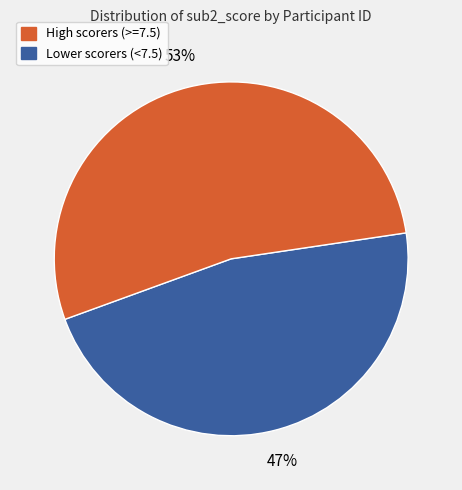

Is there any slice that represents more than half of the pie?

Yes